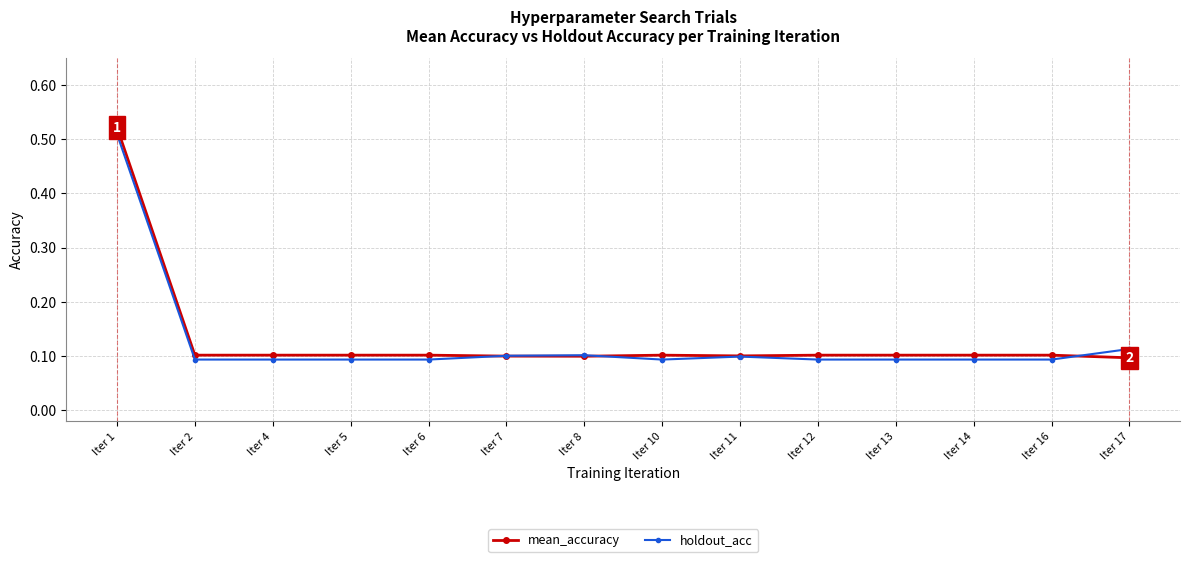

List the series in order of their peak value, lowest first.

holdout_acc, mean_accuracy